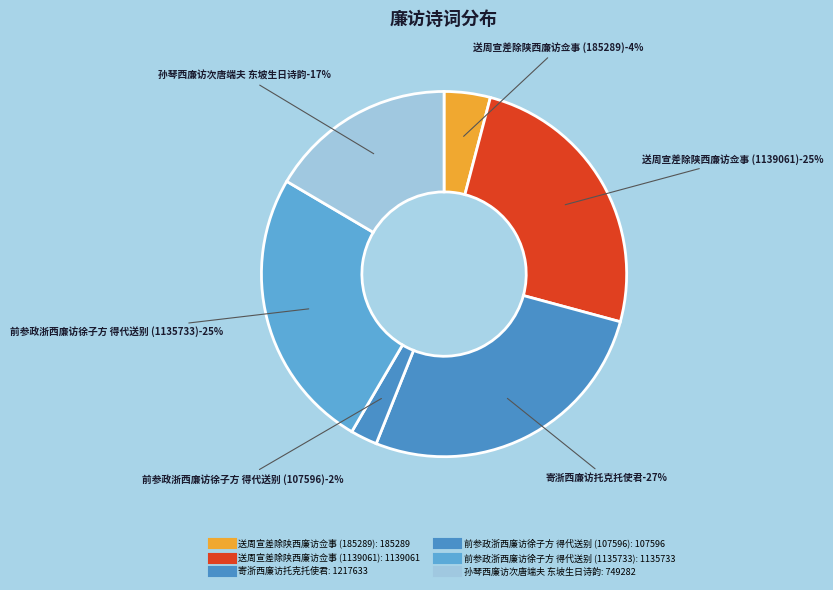

Which slice is the smallest?

前参政浙西廉访徐子方得代送别三十韵 (107596)